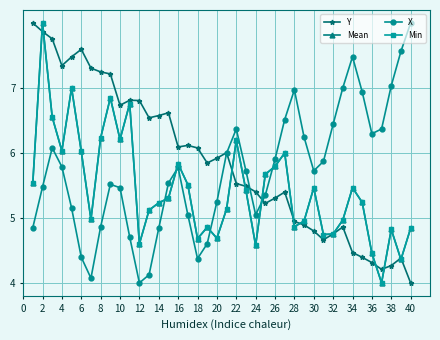

Does the chart have visible grid lines?

Yes